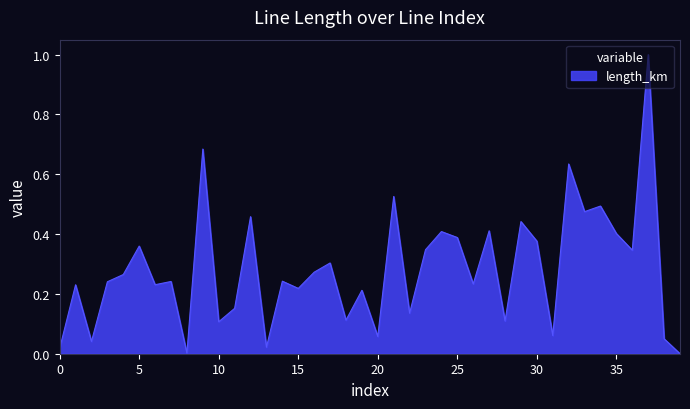

What is the maximum value shown in the chart?

1.0